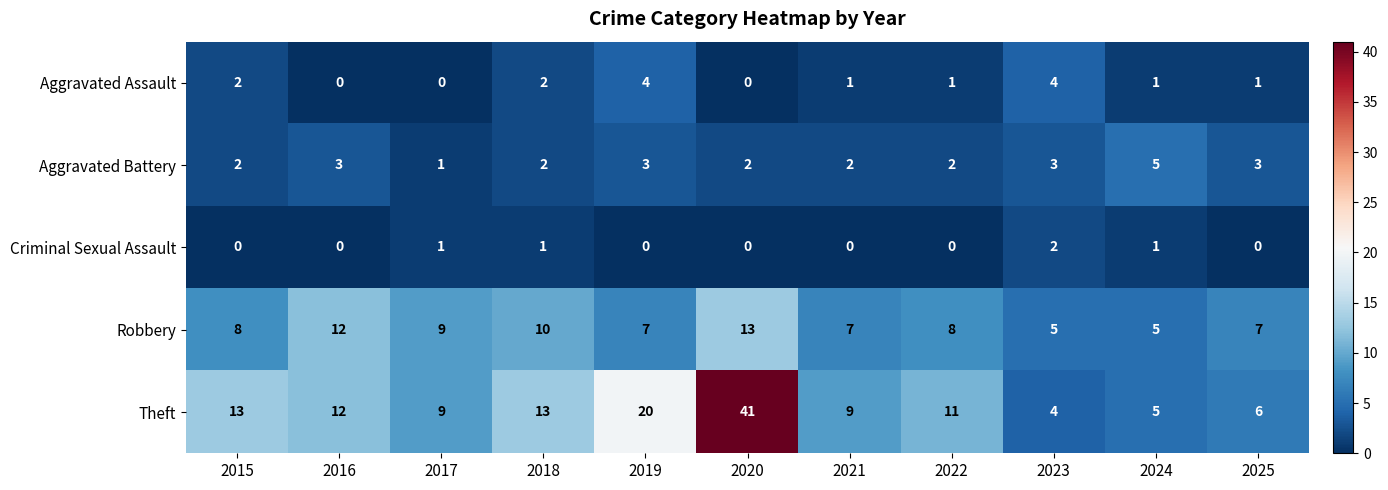

At 2022, list the series in order from largest to smallest.

Theft, Robbery, Aggravated Battery, Aggravated Assault, Criminal Sexual Assault